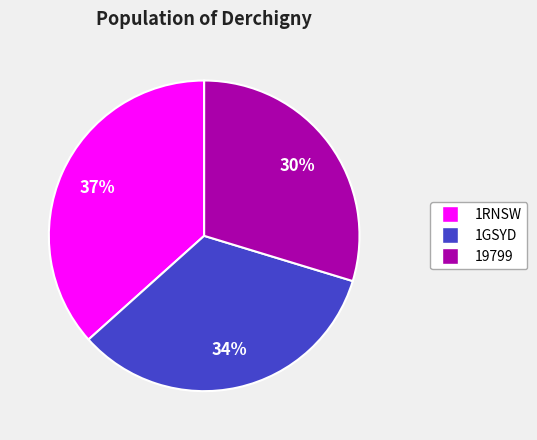

Does 1GSYD represent more than half of the total?

No